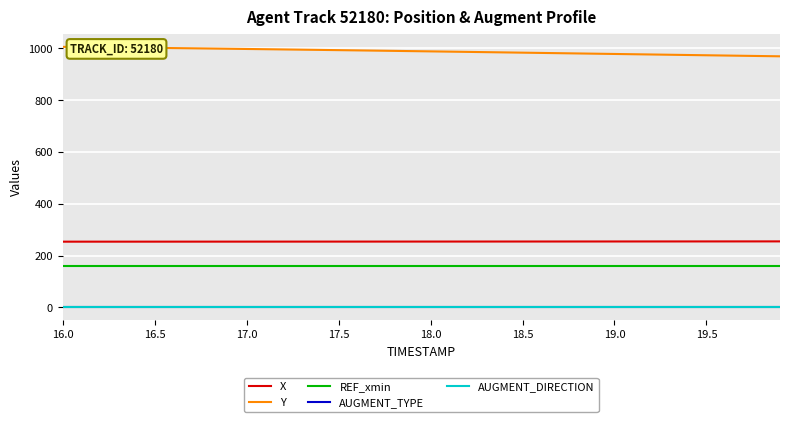

What is the greatest value displayed?

1006.1